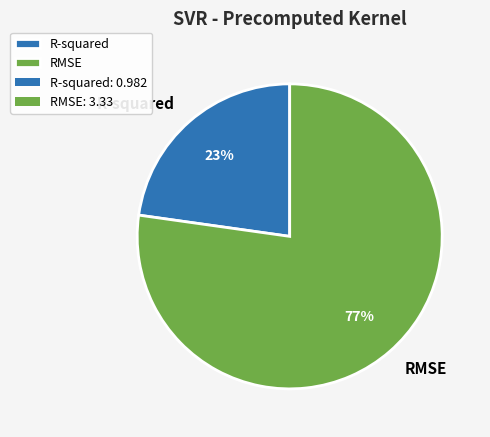

Which slice represents more than half of the pie?

RMSE